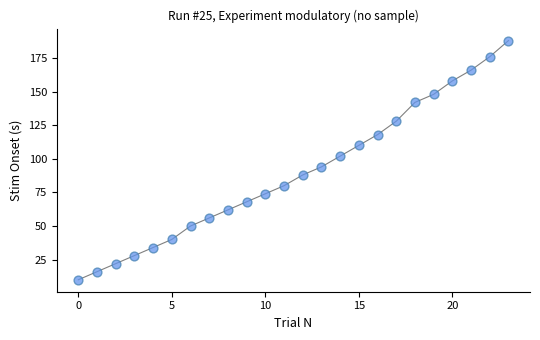

What is the range of Y values (max minus min)?

178